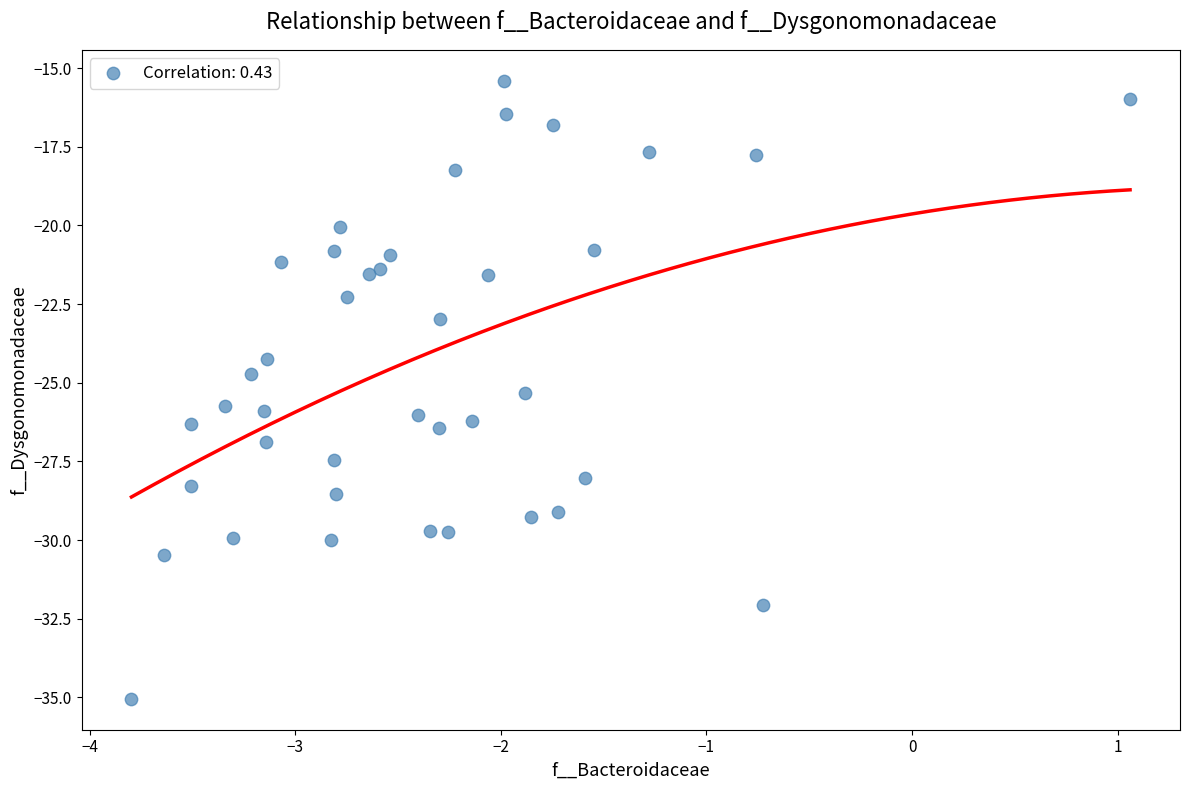

What is the range of X values (max minus min)?

4.9